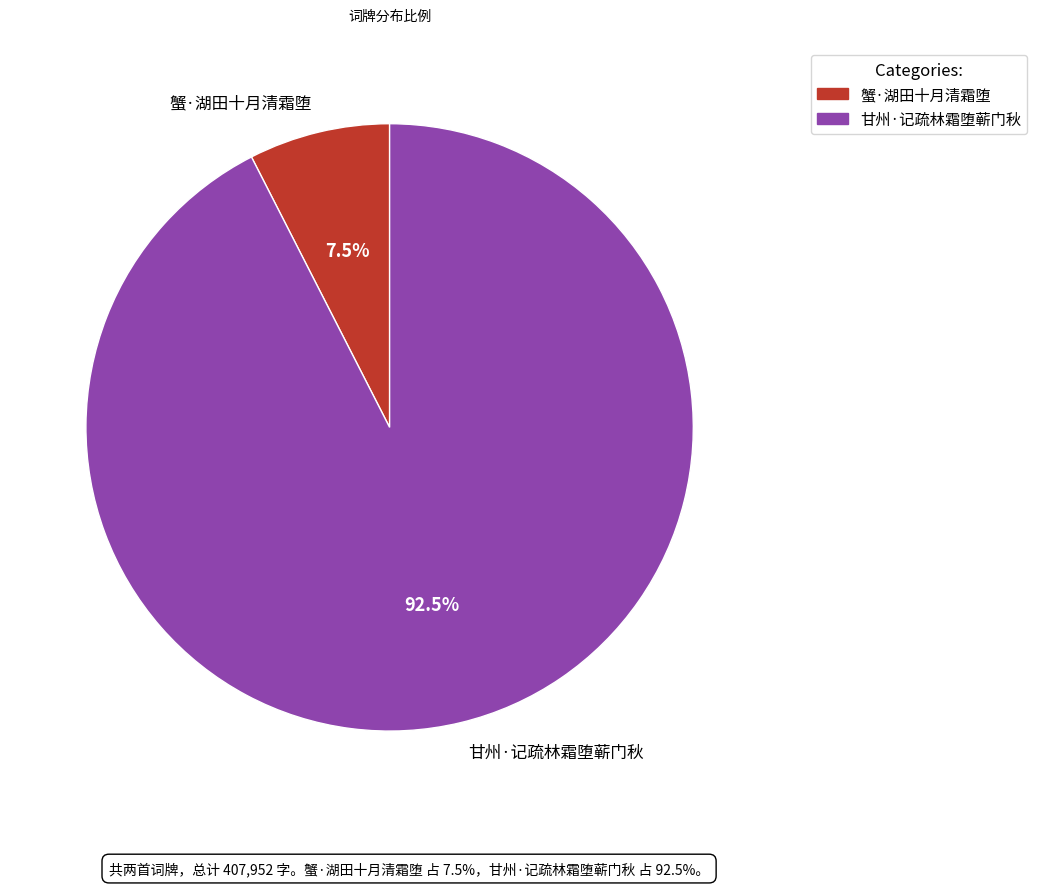

Which category has the biggest portion of the pie?

甘州·记疏林霜堕蕲门秋